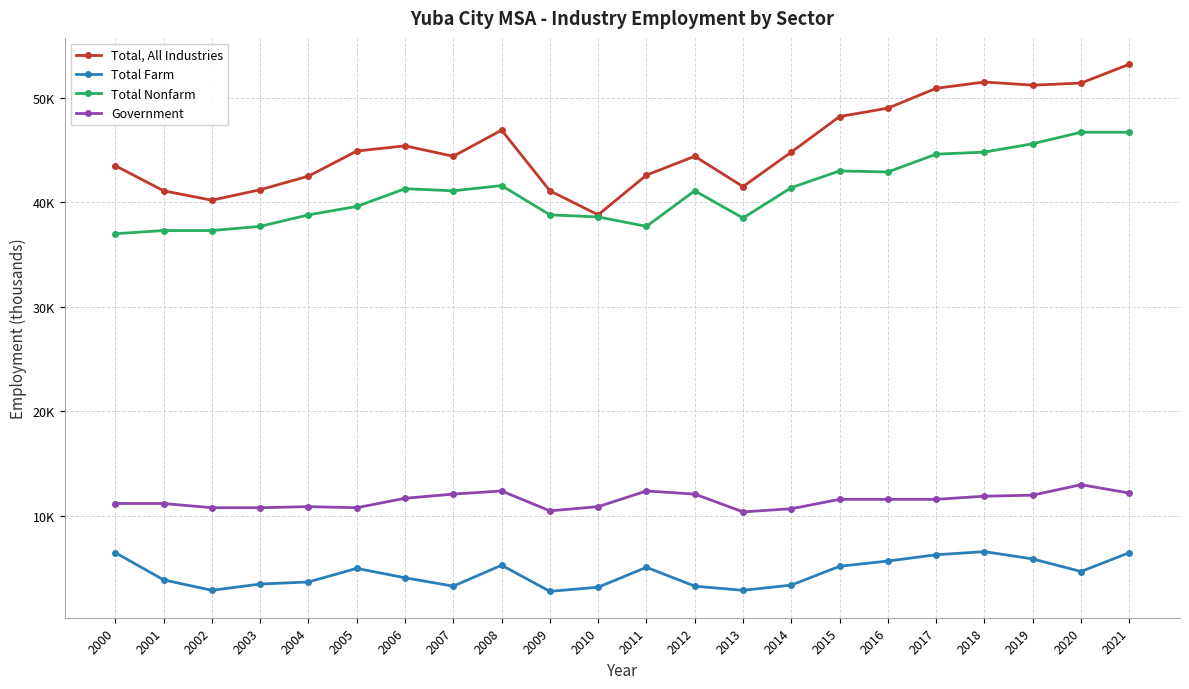

Is the value of Total, All Industries at 2004 greater than the value of Government at 2014?

Yes